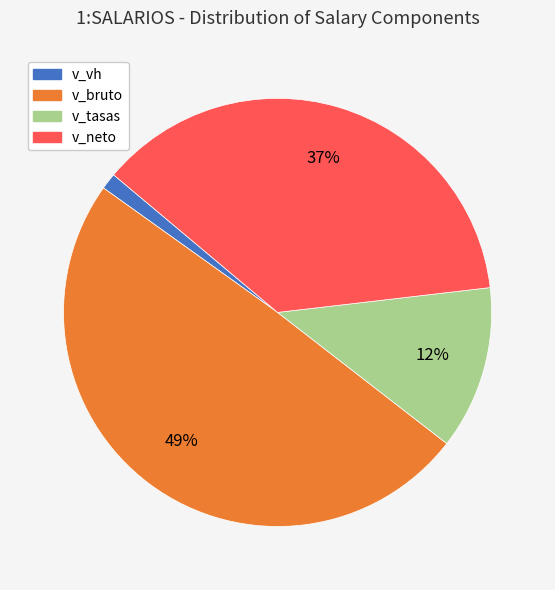

Is v_bruto the majority of the pie?

No